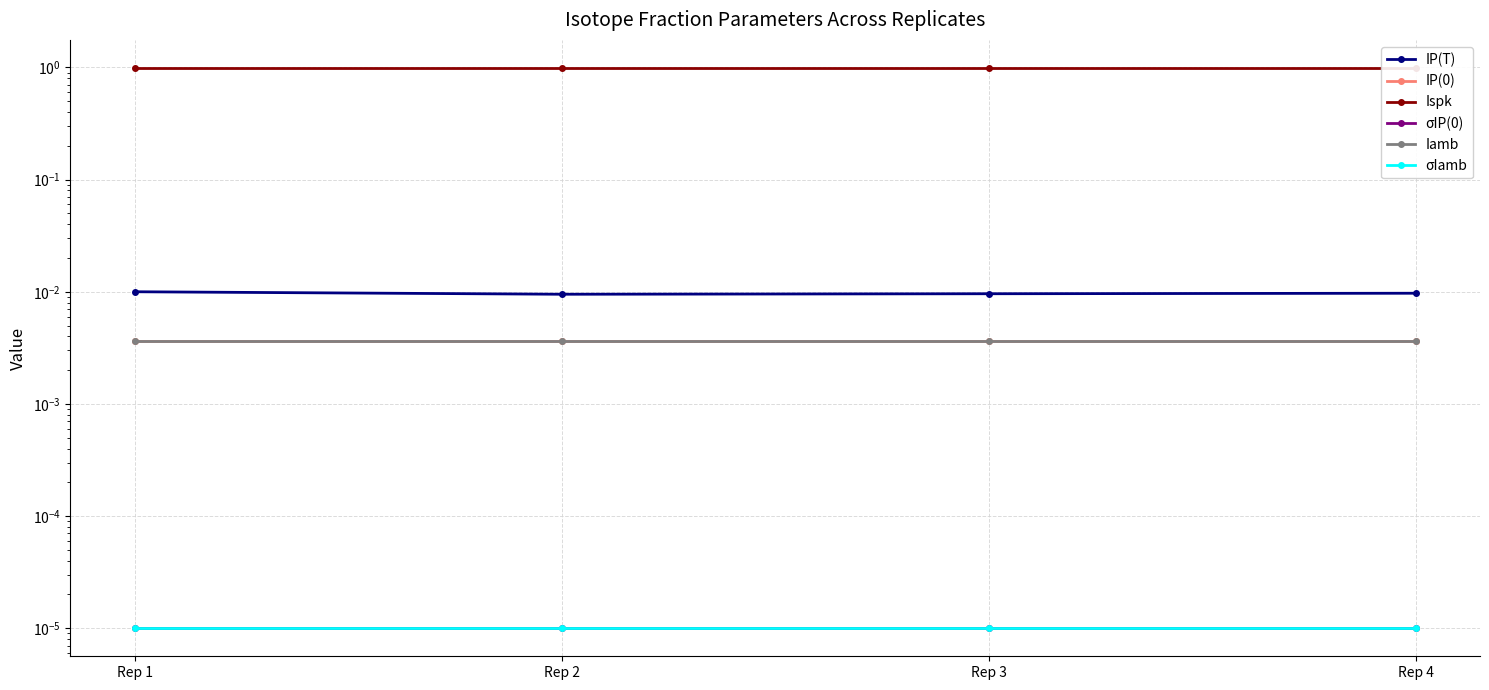

True or false: Ispk and IP(0) cross at least once.

False